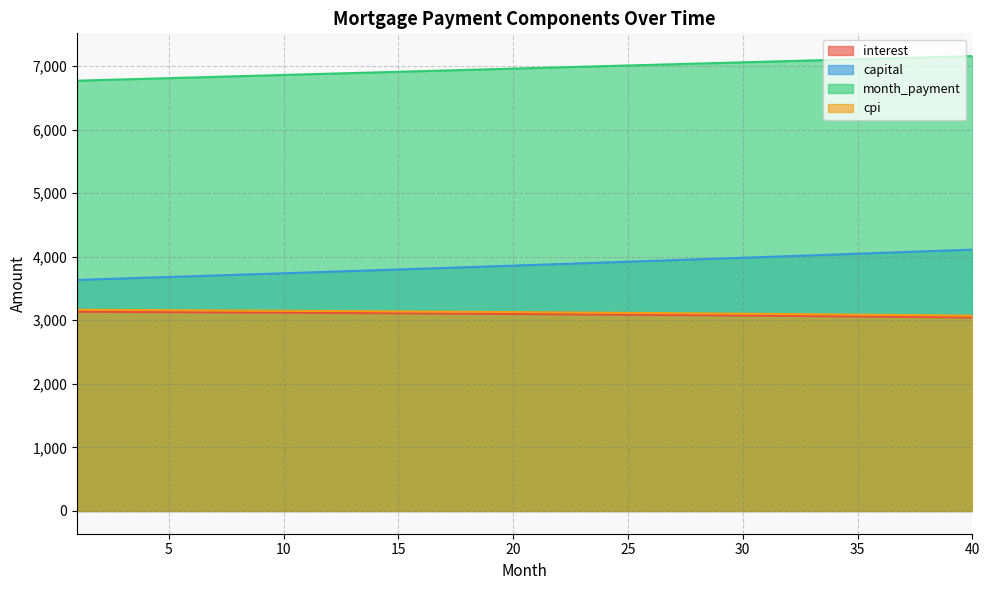

What is the value of the capital point at the 37th from the left?

4072.8